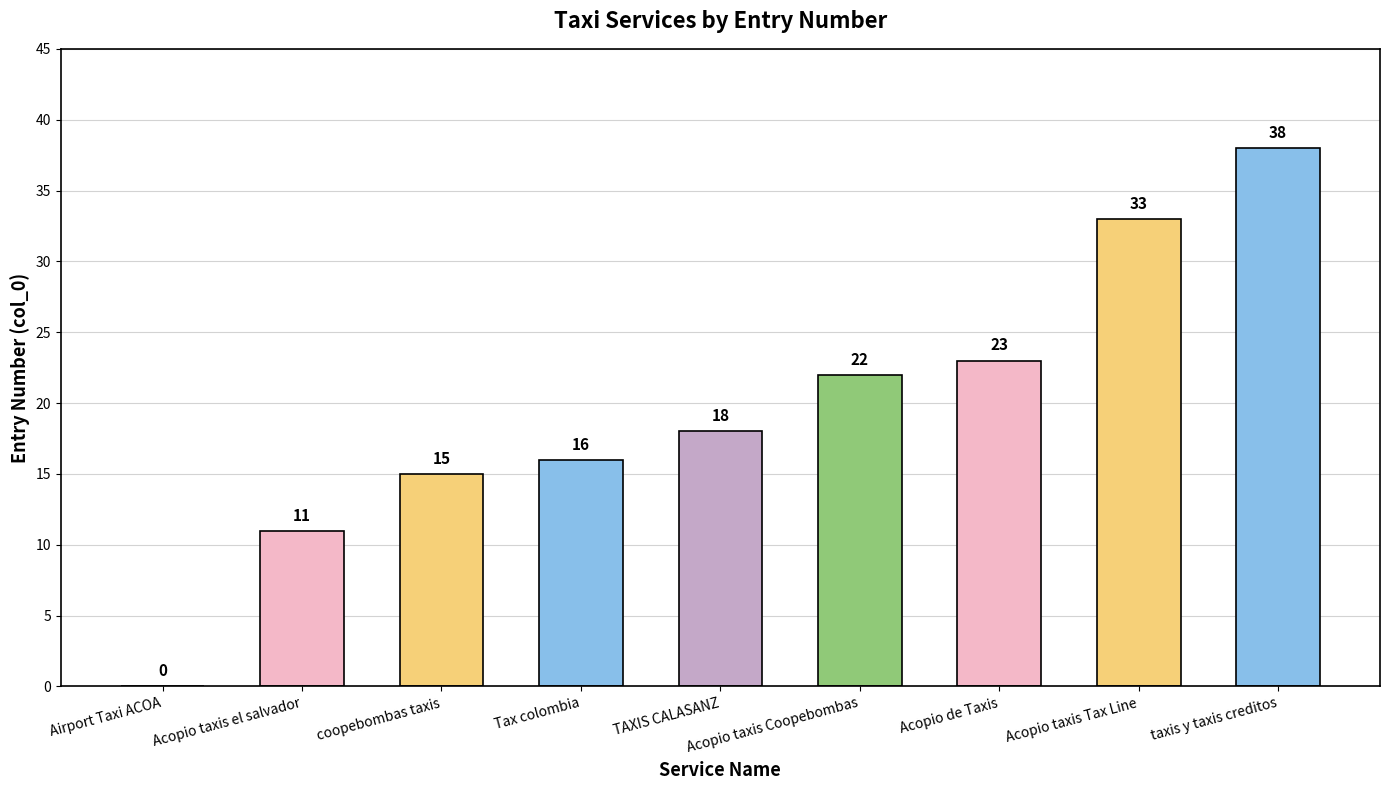

What is the difference between the values at Airport Taxi ACOA and Acopio taxis Tax Line?

33